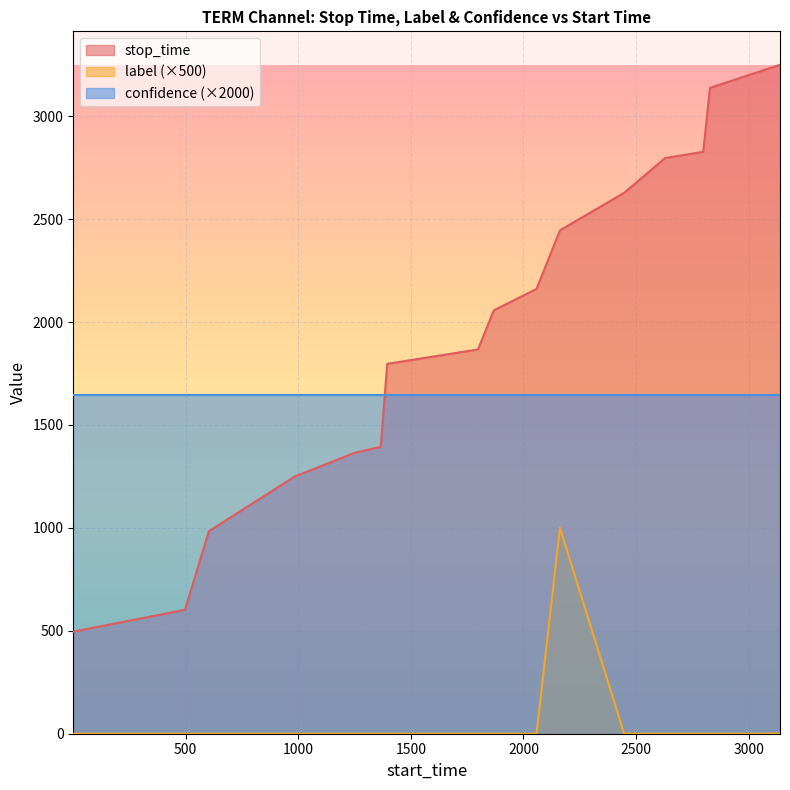

Which series has the largest total across all categories?

stop_time